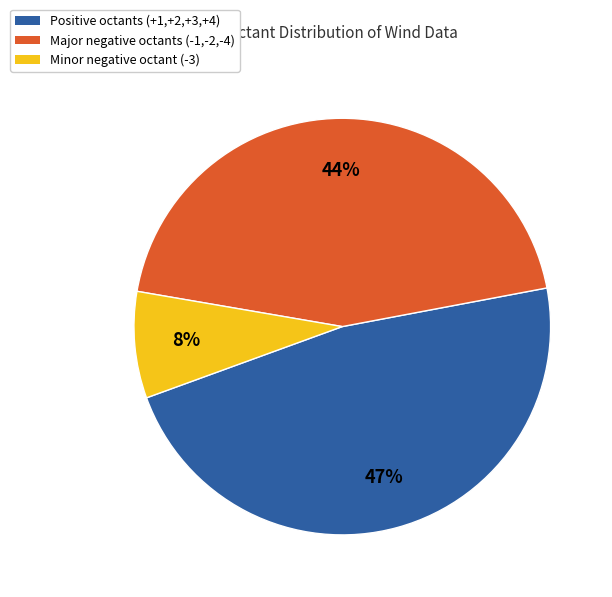

Rank the categories by value from highest to lowest.

Positive octants (+1,+2,+3,+4), Major negative octants (-1,-2,-4), Minor negative octant (-3)